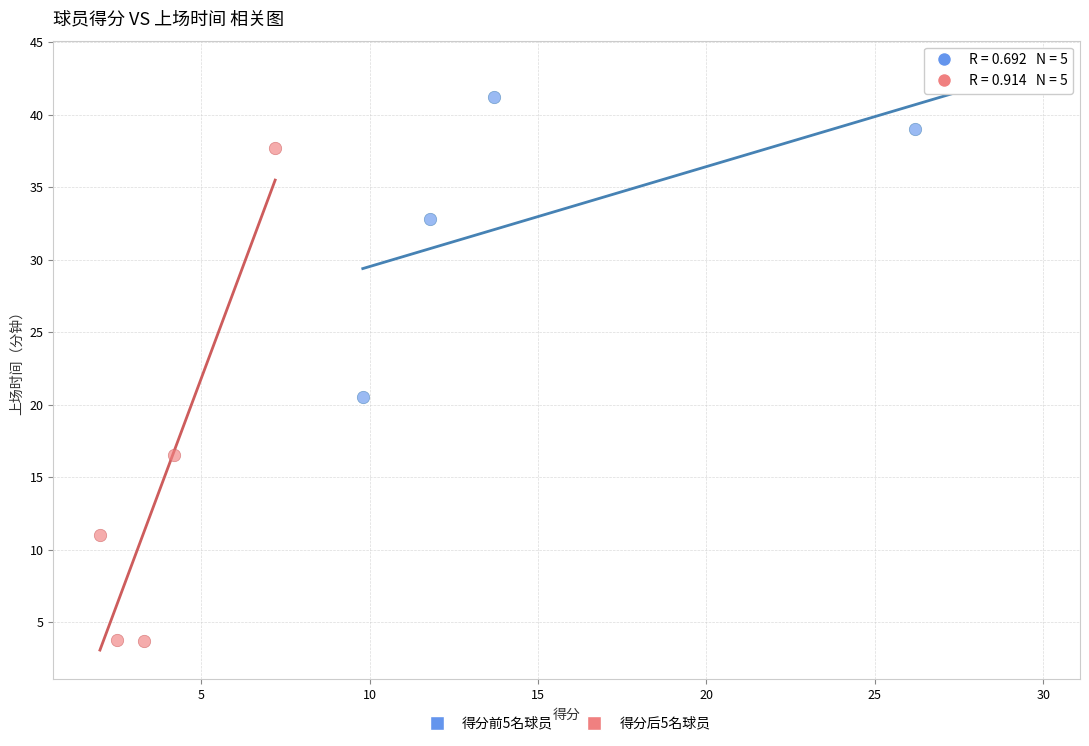

Which series has the widest spread of Y values?

得分后5名球员